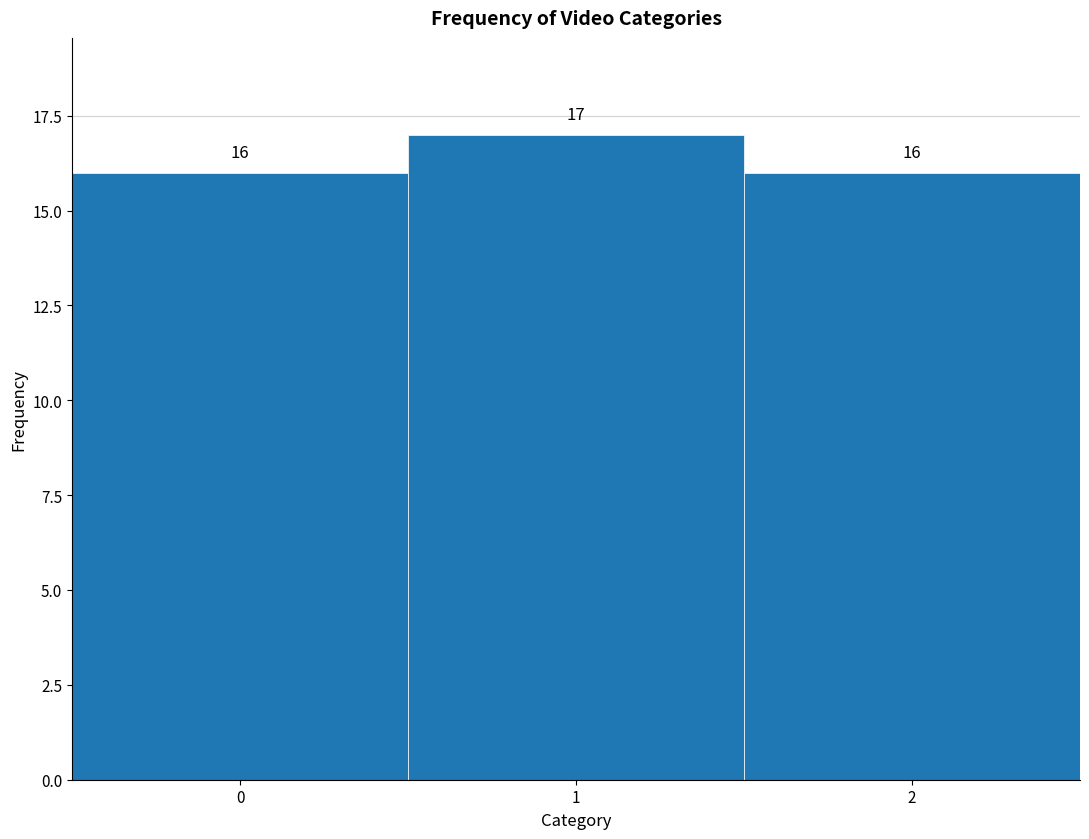

Reading left to right, list every bar in this chart as the range it spans on the x-axis followed by its height.

-0.5 to 0.5: 16
0.5 to 1.5: 17
1.5 to 2.5: 16